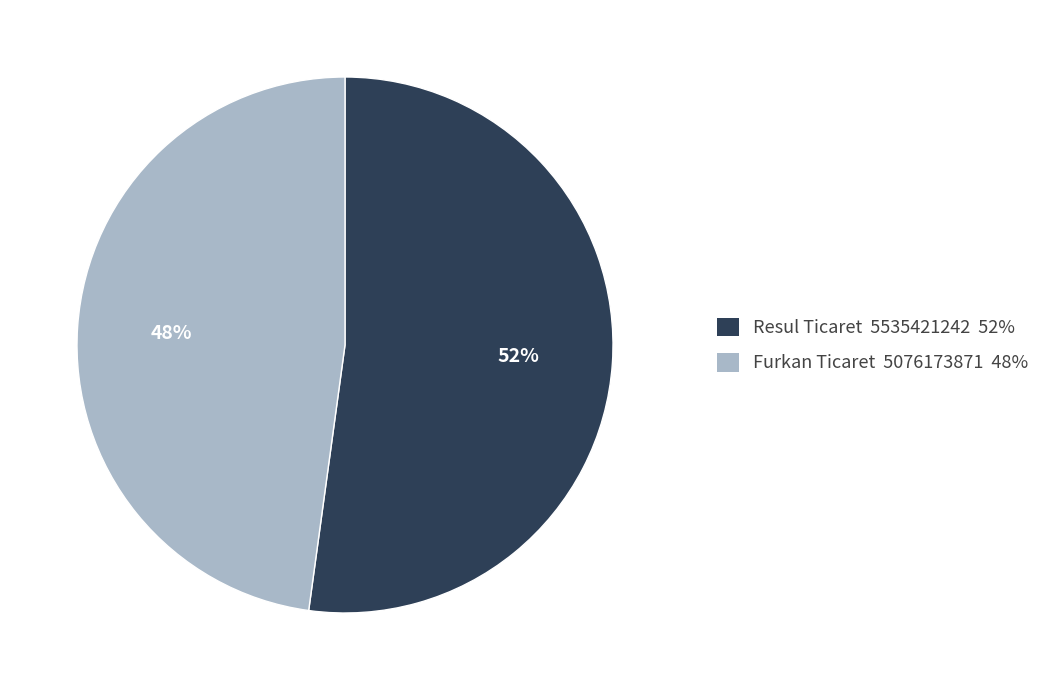

How many segments does this pie chart have?

2